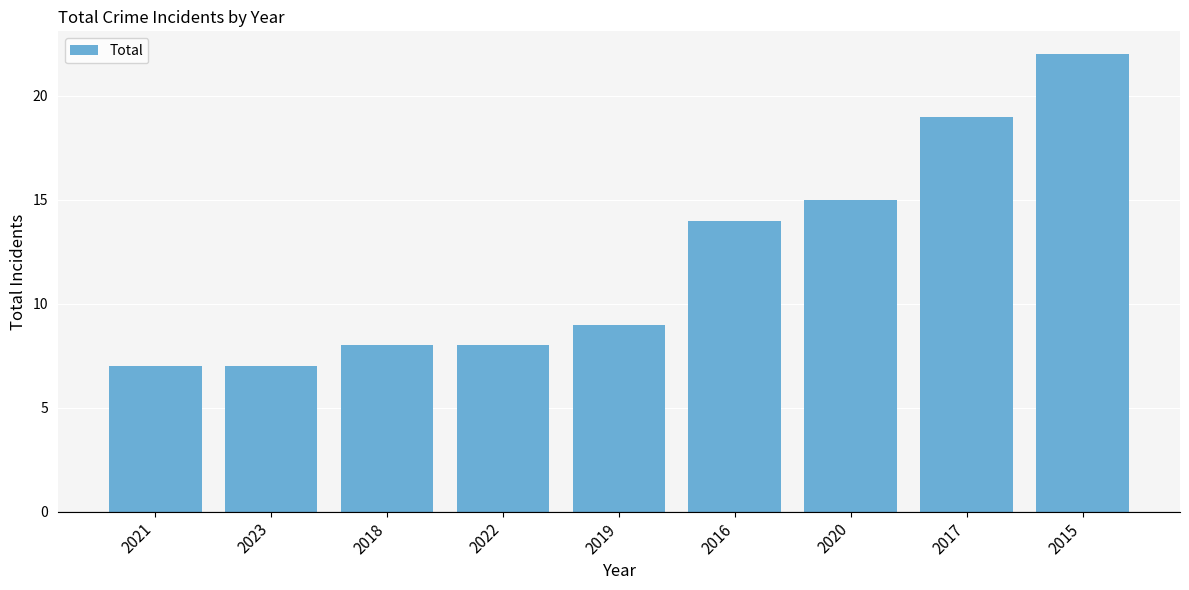

How many data points does each series have?

9